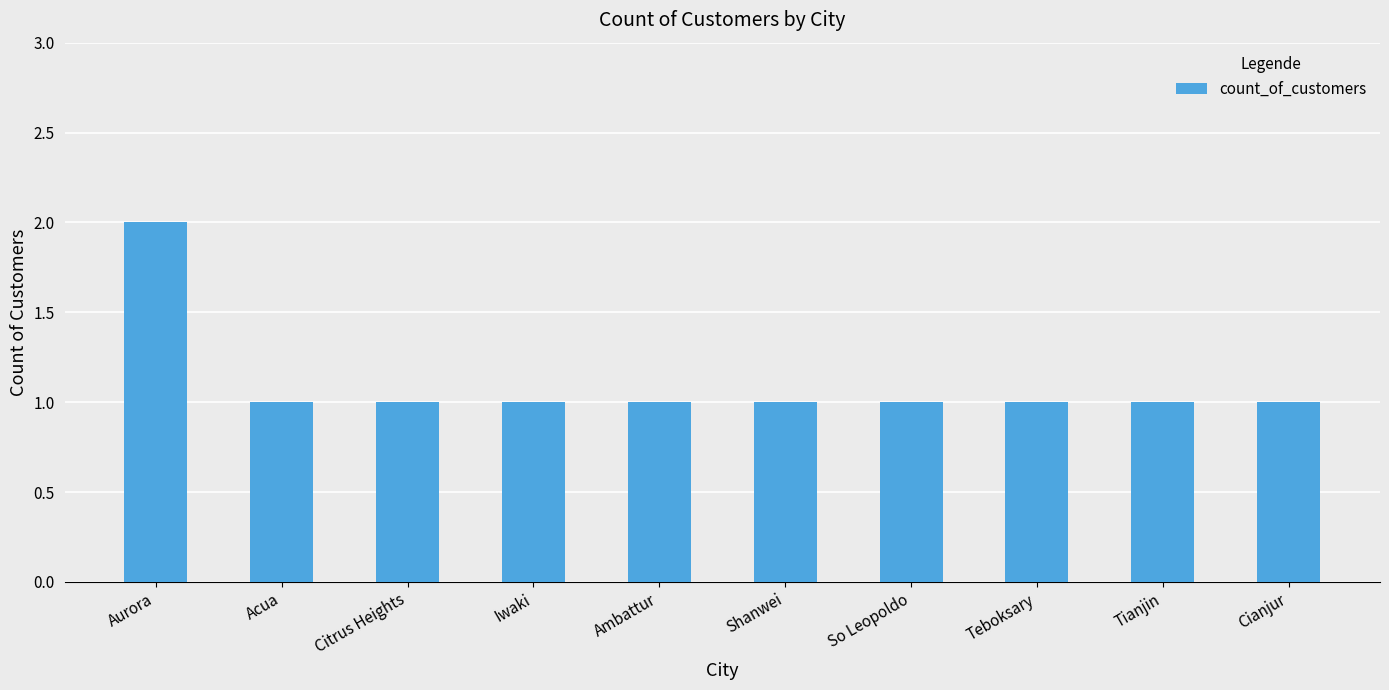

At which category does the chart reach its peak across all series?

Aurora